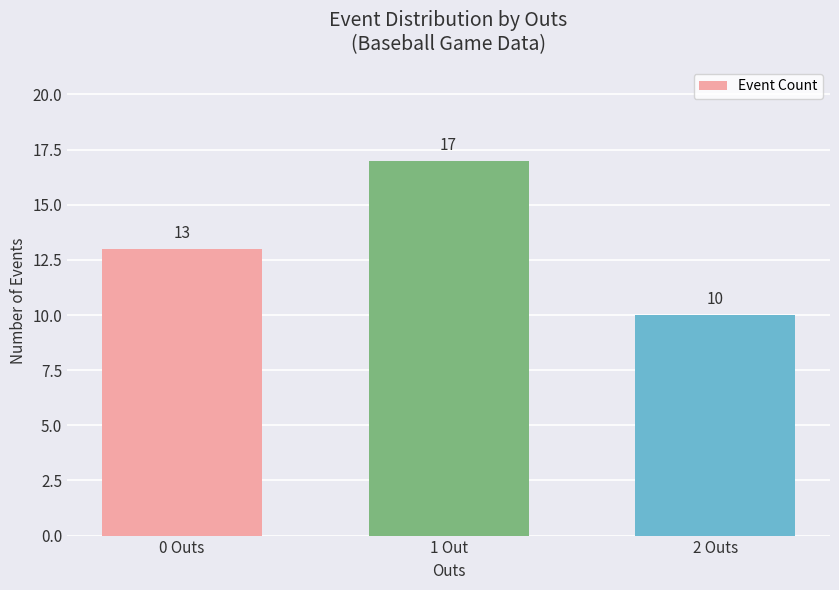

List the labels in order of value, largest first.

1 Out, 0 Outs, 2 Outs